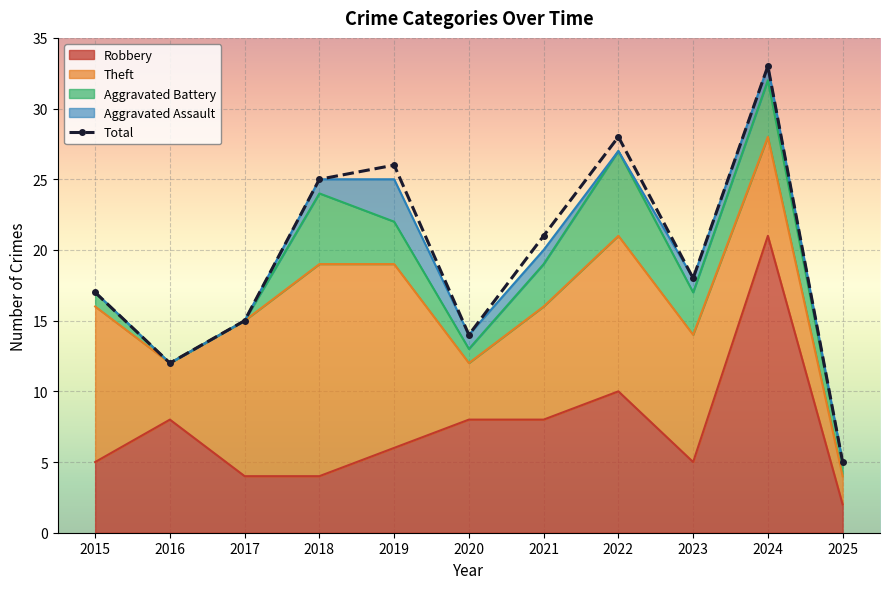

Which has a higher value, 2018 or 2024?

2024